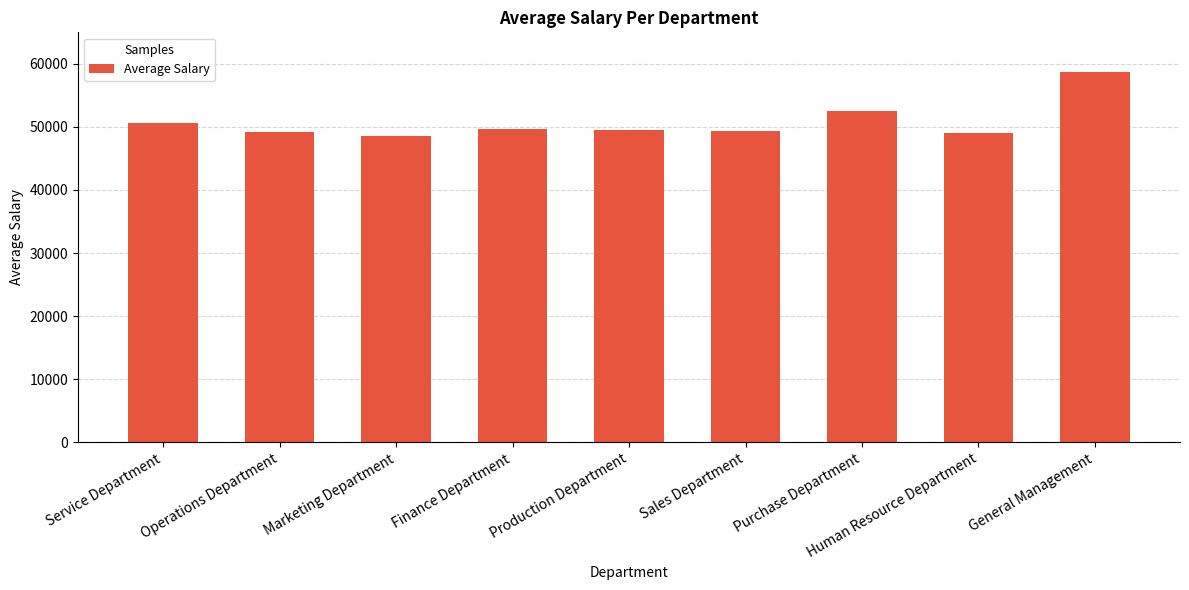

What position from the left is Operations Department?

2